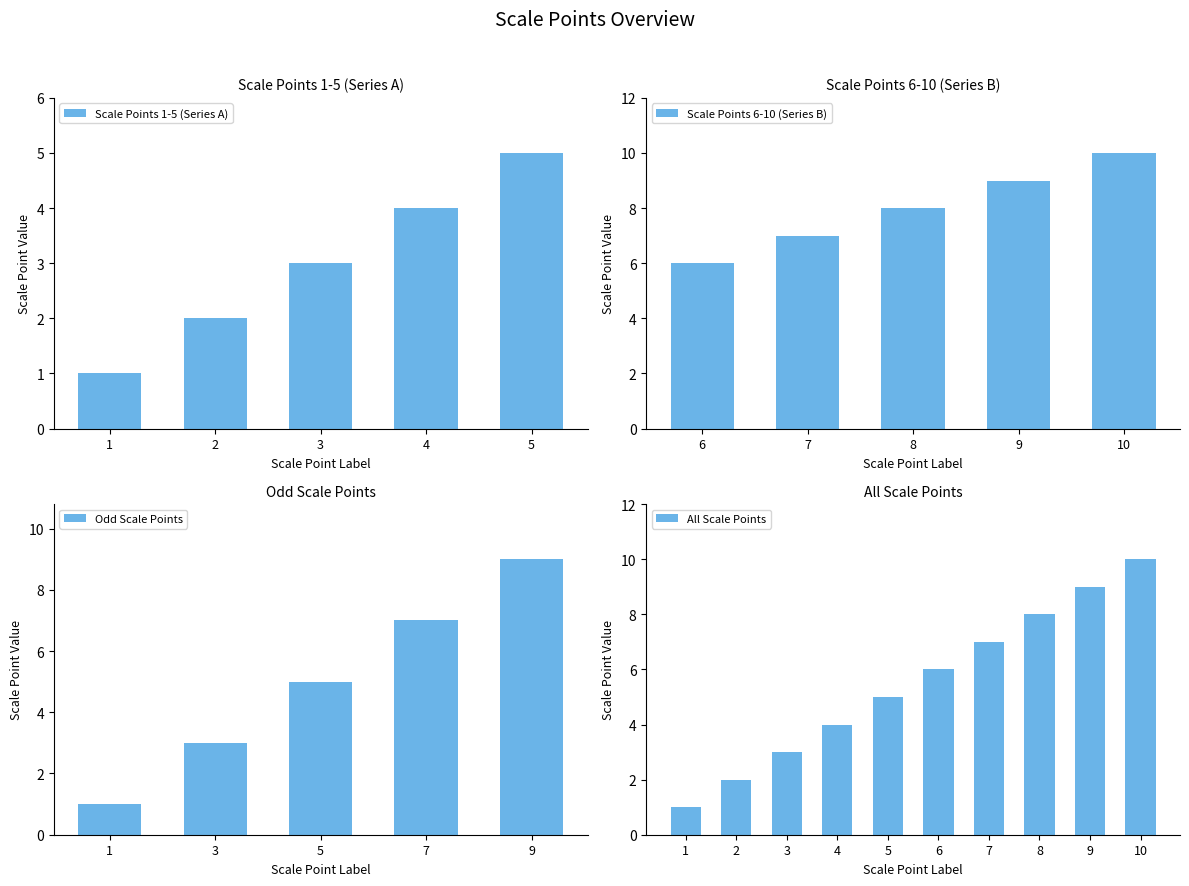

List the labels in order of value, smallest first.

1, 2, 3, 4, 5, 6, 7, 8, 9, 10